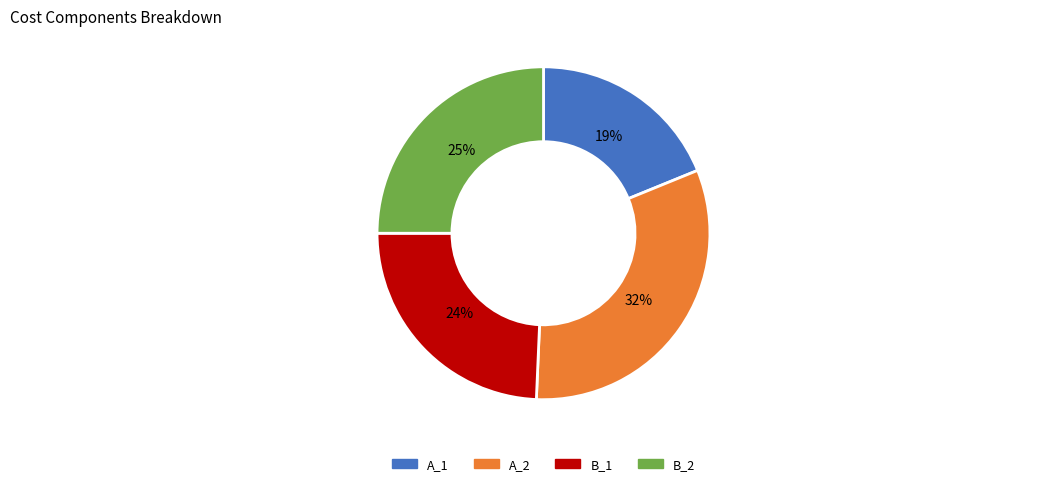

Which slice is the smallest?

A_1